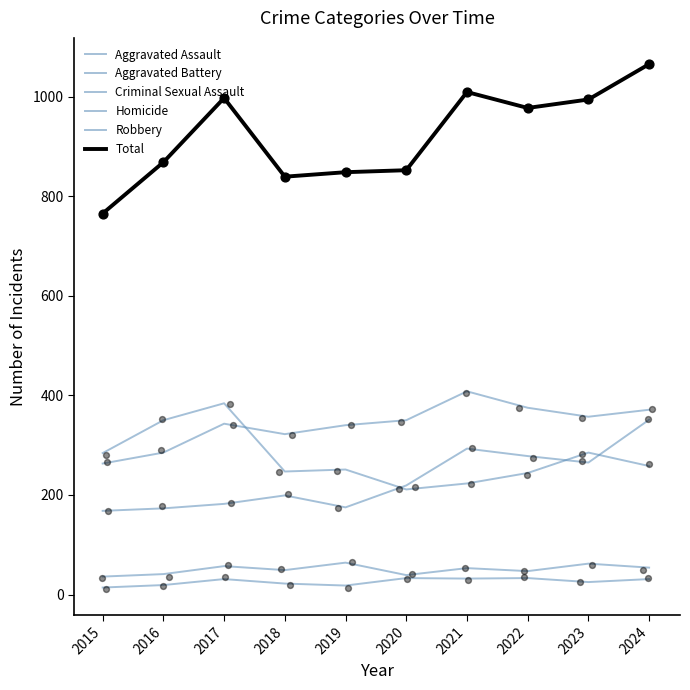

Which series has the widest spread of Y values?

Total